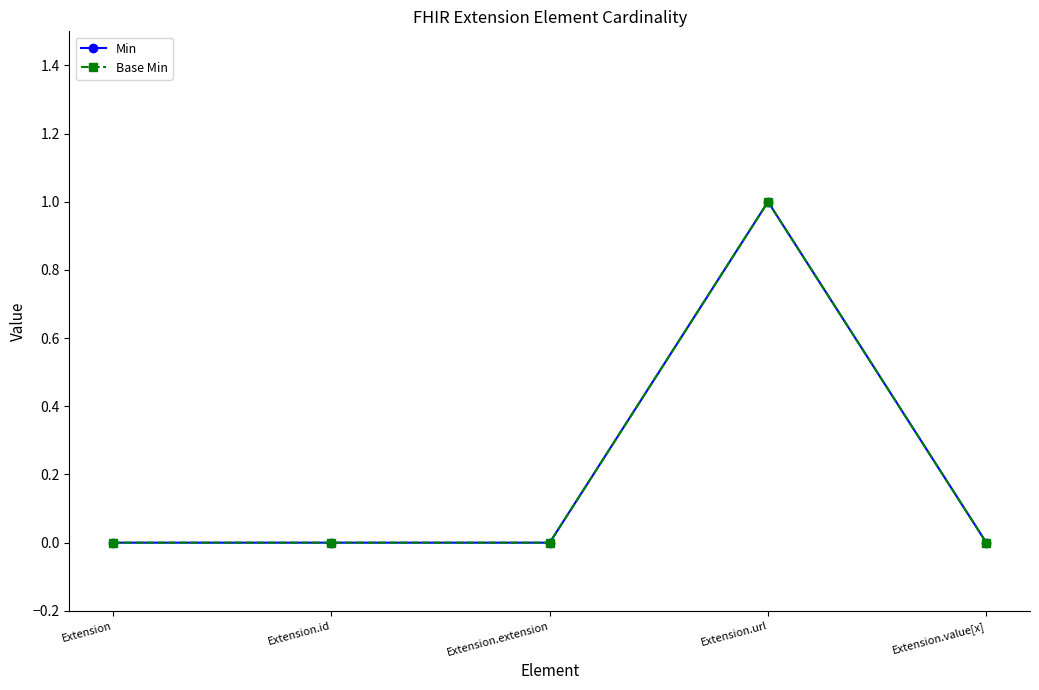

How many lines are shown in the chart?

2